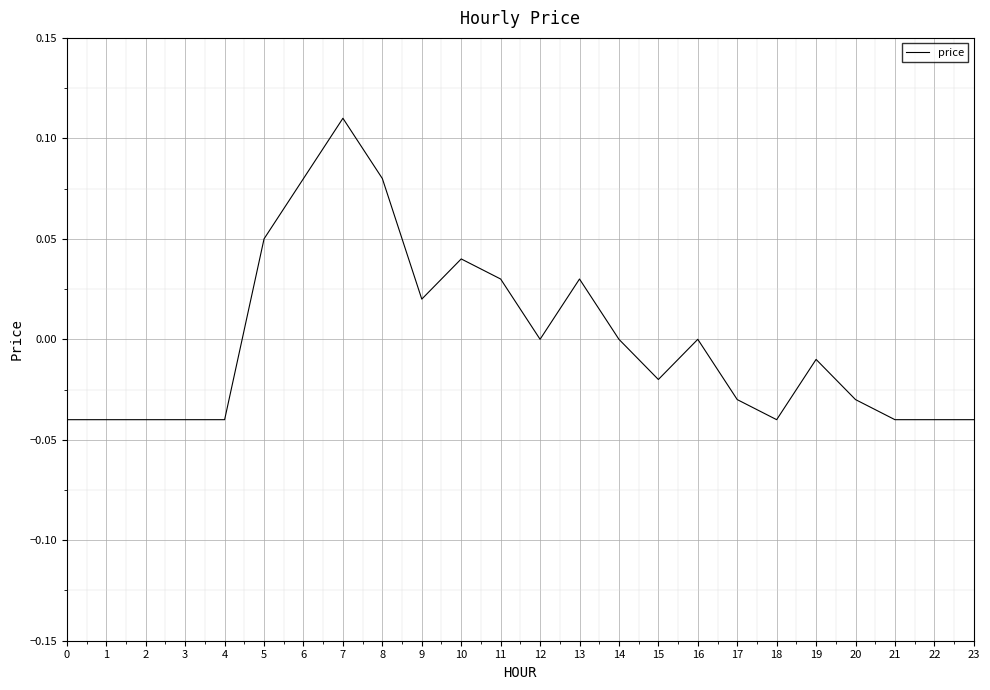

The value at 2 is -0.0. True or false?

True